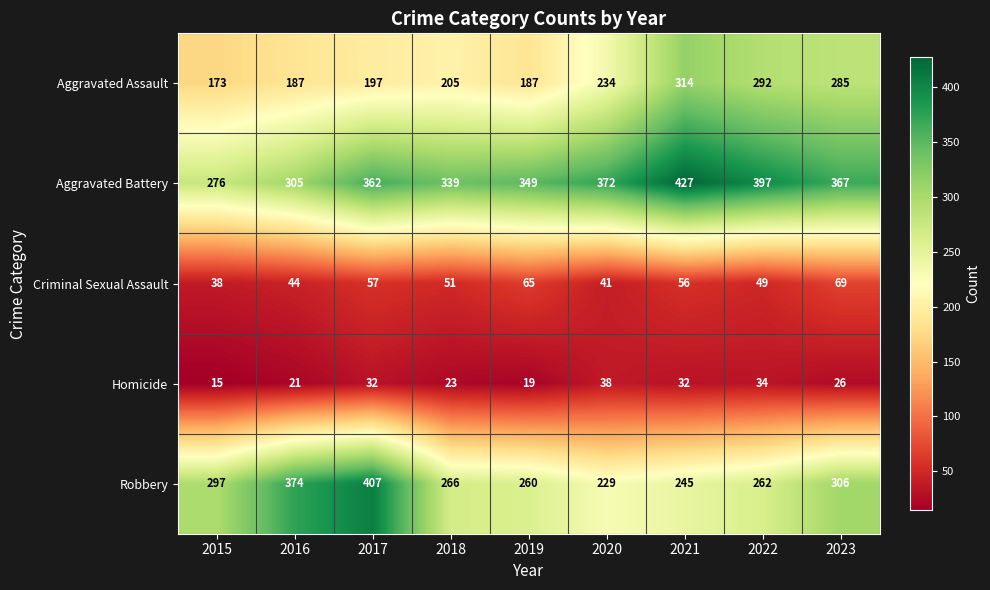

Rank the series at 2021 from highest to lowest value.

Aggravated Battery, Aggravated Assault, Robbery, Criminal Sexual Assault, Homicide